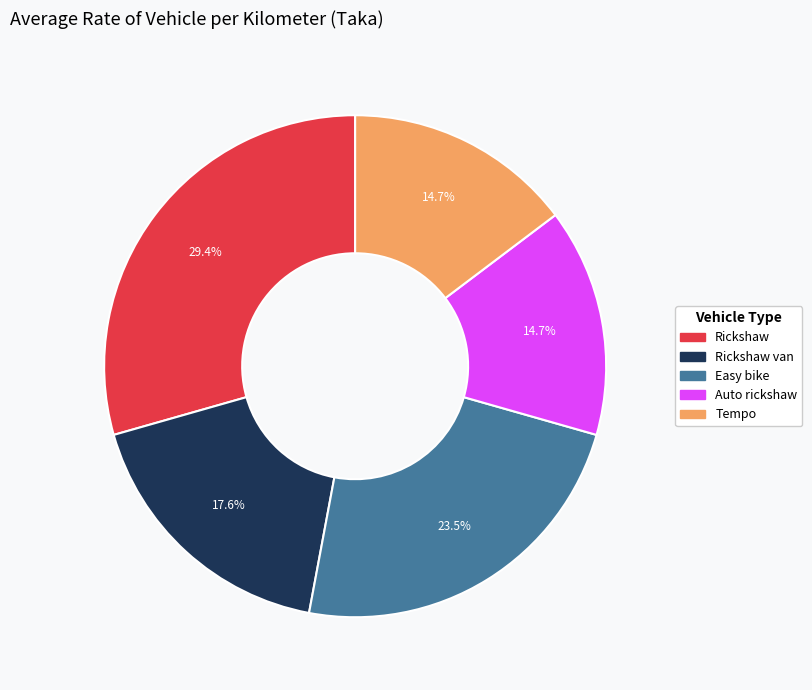

Is there any slice that represents more than half of the pie?

No